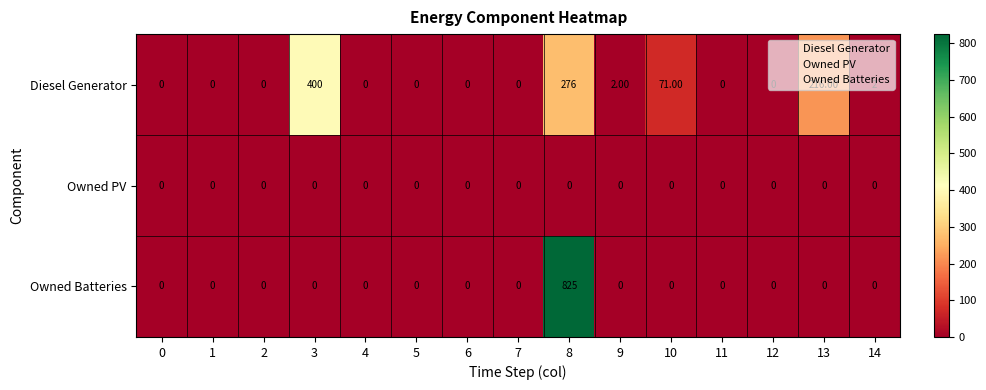

What is the average value of the Owned Batteries series?

55